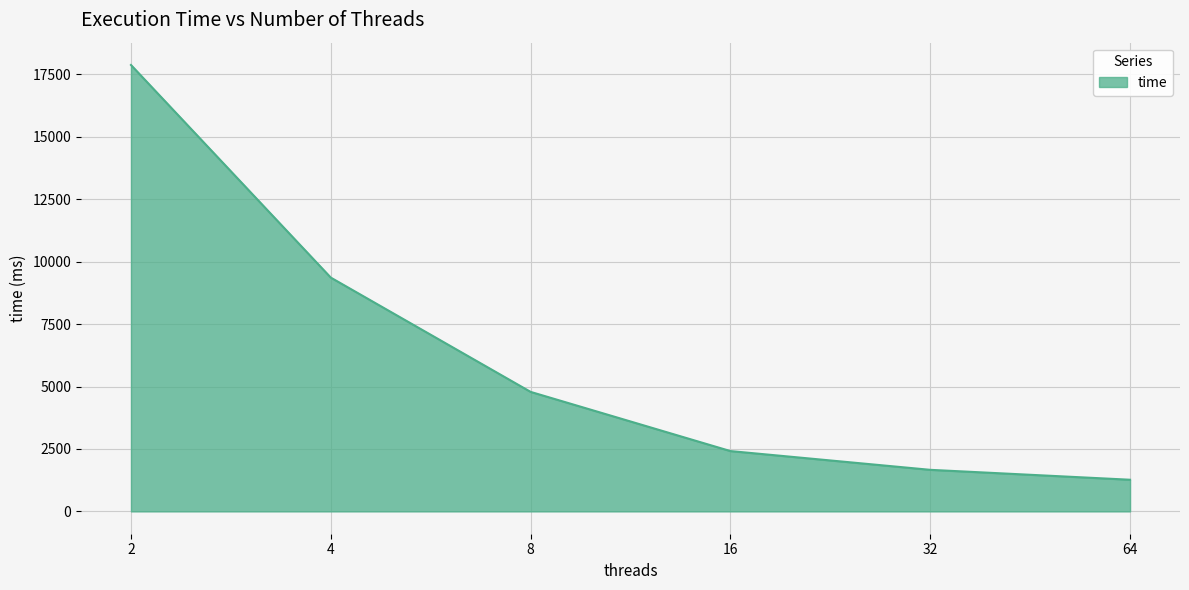

What is the greatest value displayed?

17878.5